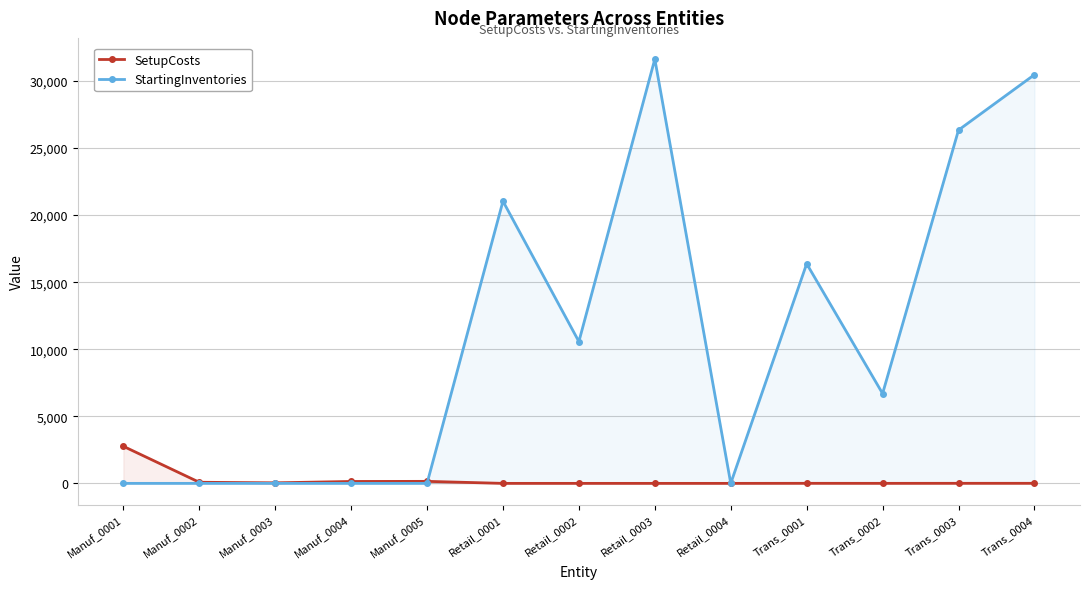

How many data points in StartingInventories are above 6695?

6